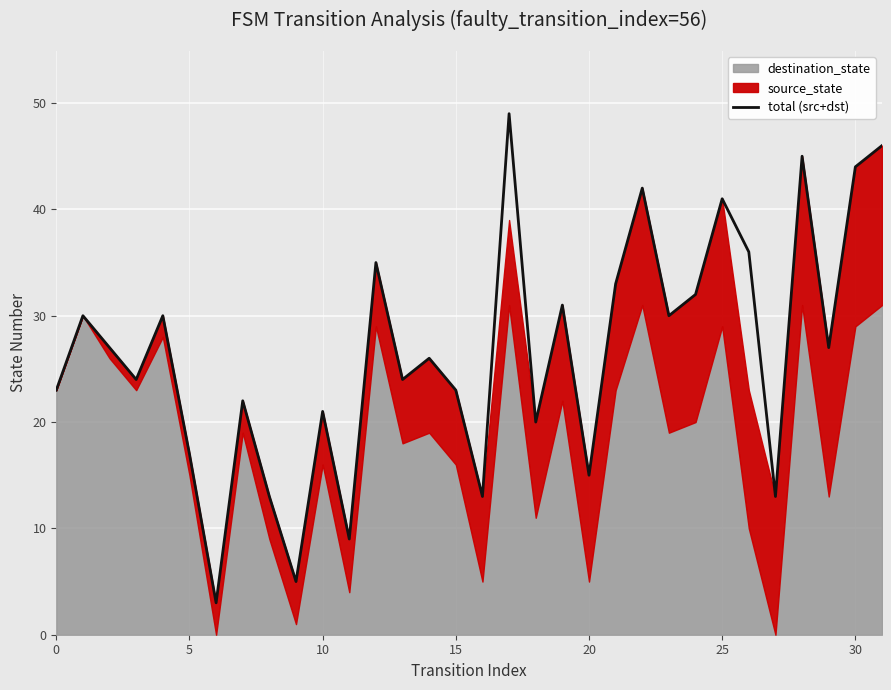

How many values exceed 27?

14